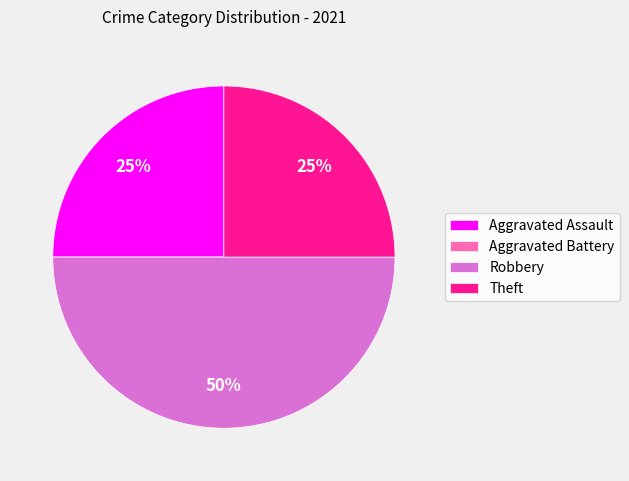

Is Aggravated Assault the majority of the pie?

No